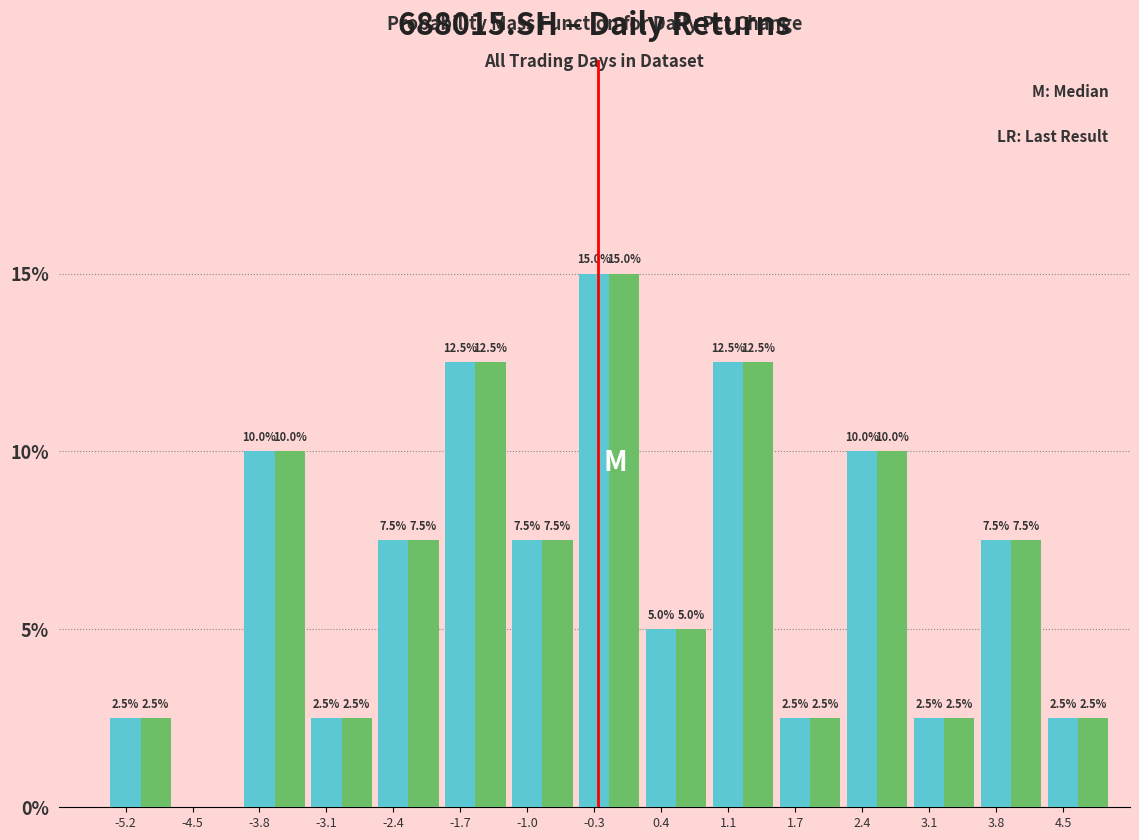

Which category has the highest value across all series?

-0.3